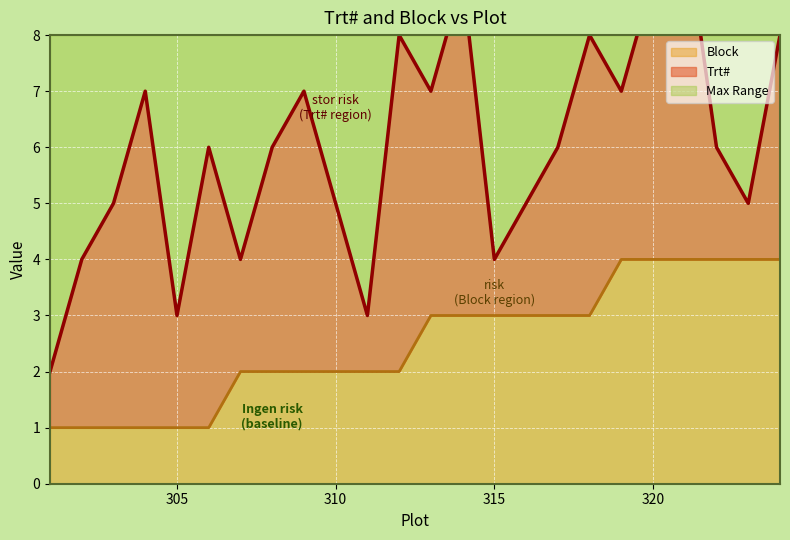

How many data points does each series have?

24